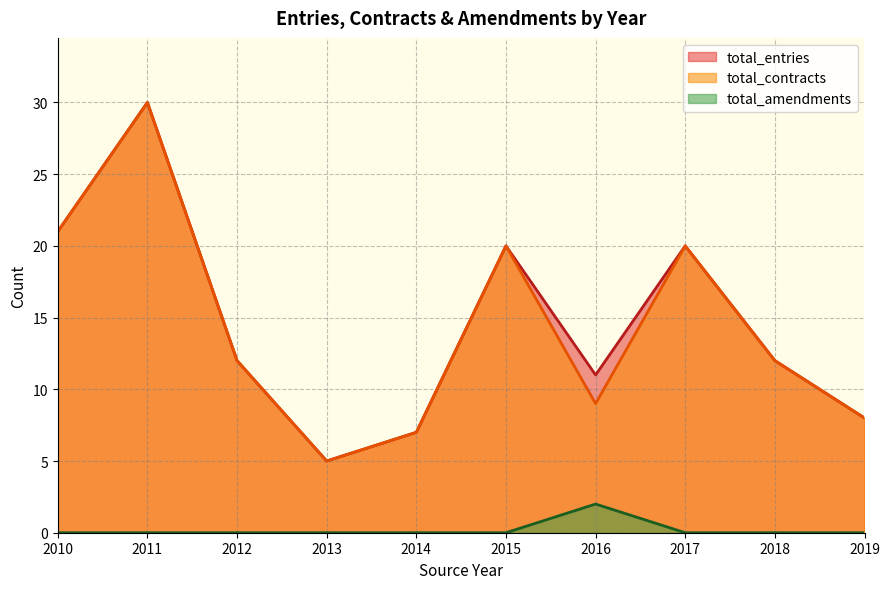

What is the label of the 7th point from the left?

2016